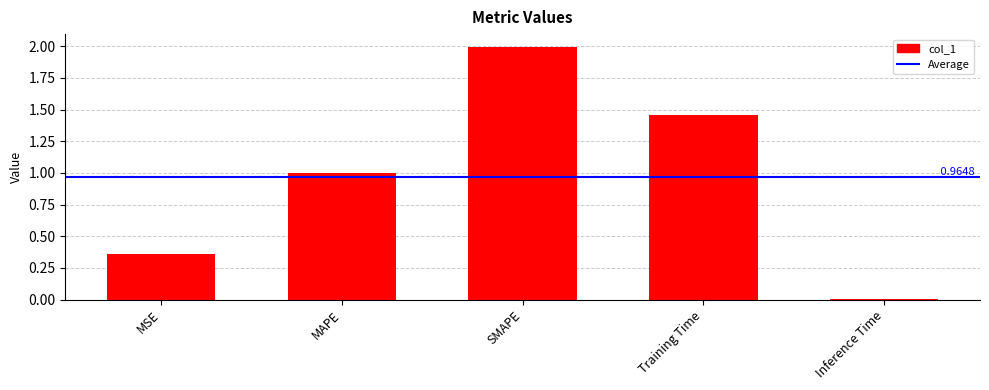

Are the bars horizontal?

No